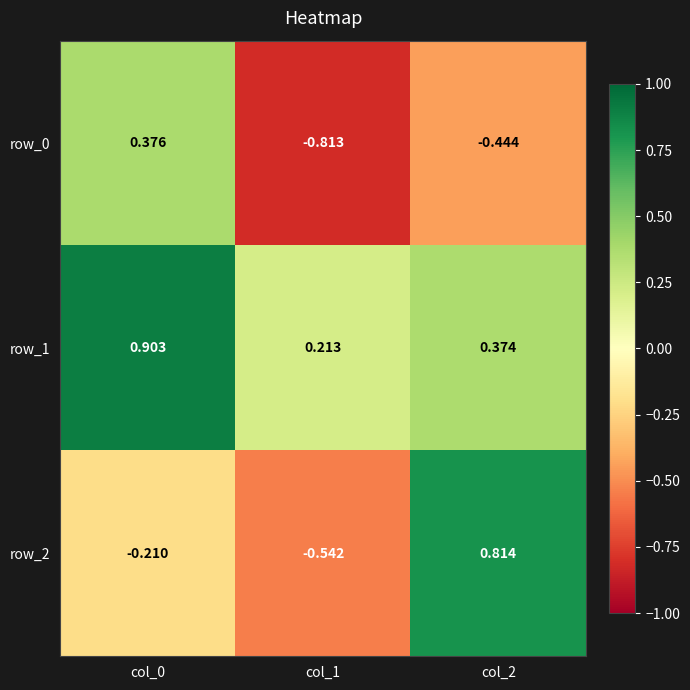

How many values in the row_2 series are below 0?

2